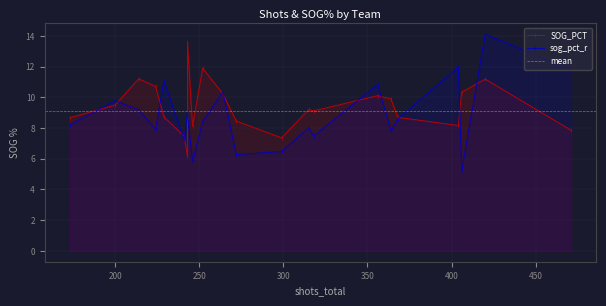

Rank the series by their average value, from lowest to highest.

sog_pct_r, SOG_PCT